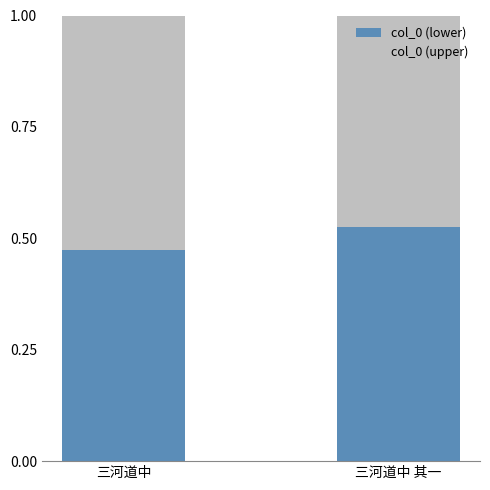

What is the sum of all col_0 (lower) values?

1.0